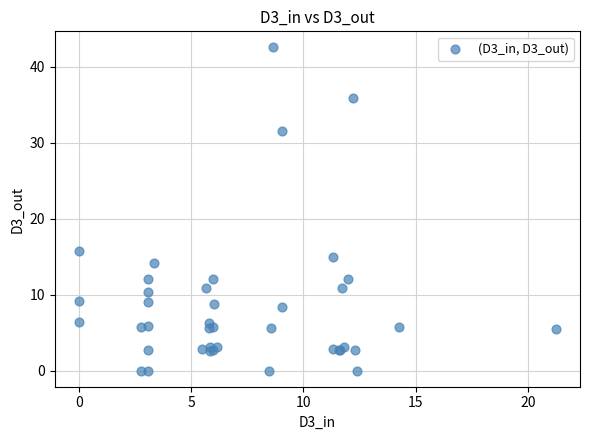

What Y value in the scatter plot is closest to 21?

15.8